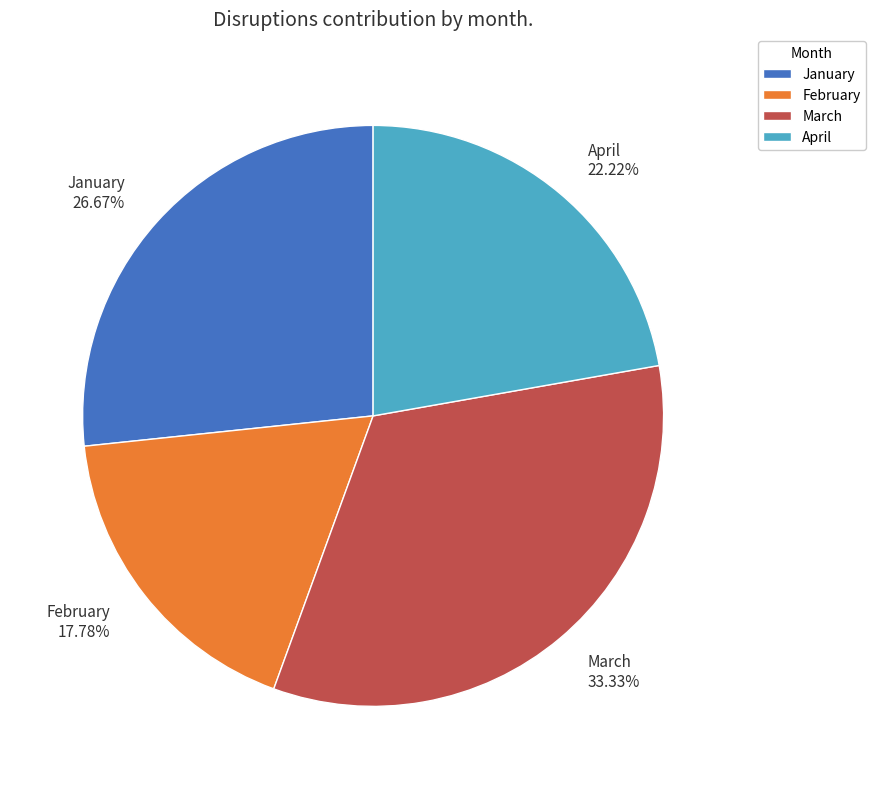

How many slices are in this pie chart?

4